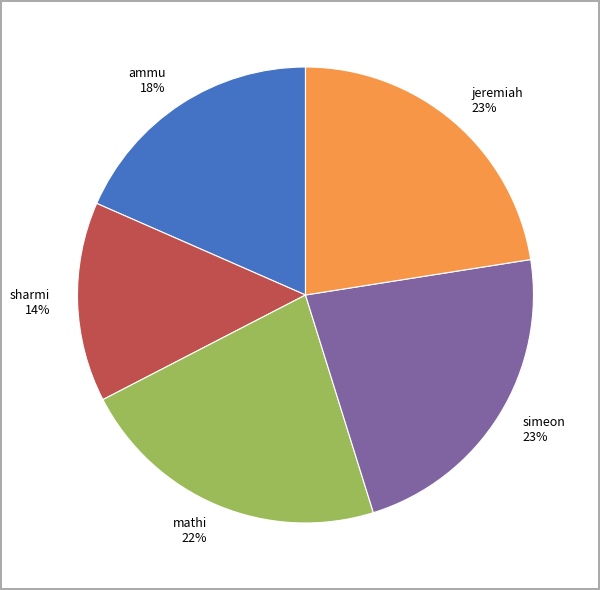

Is ammu the majority of the pie?

No